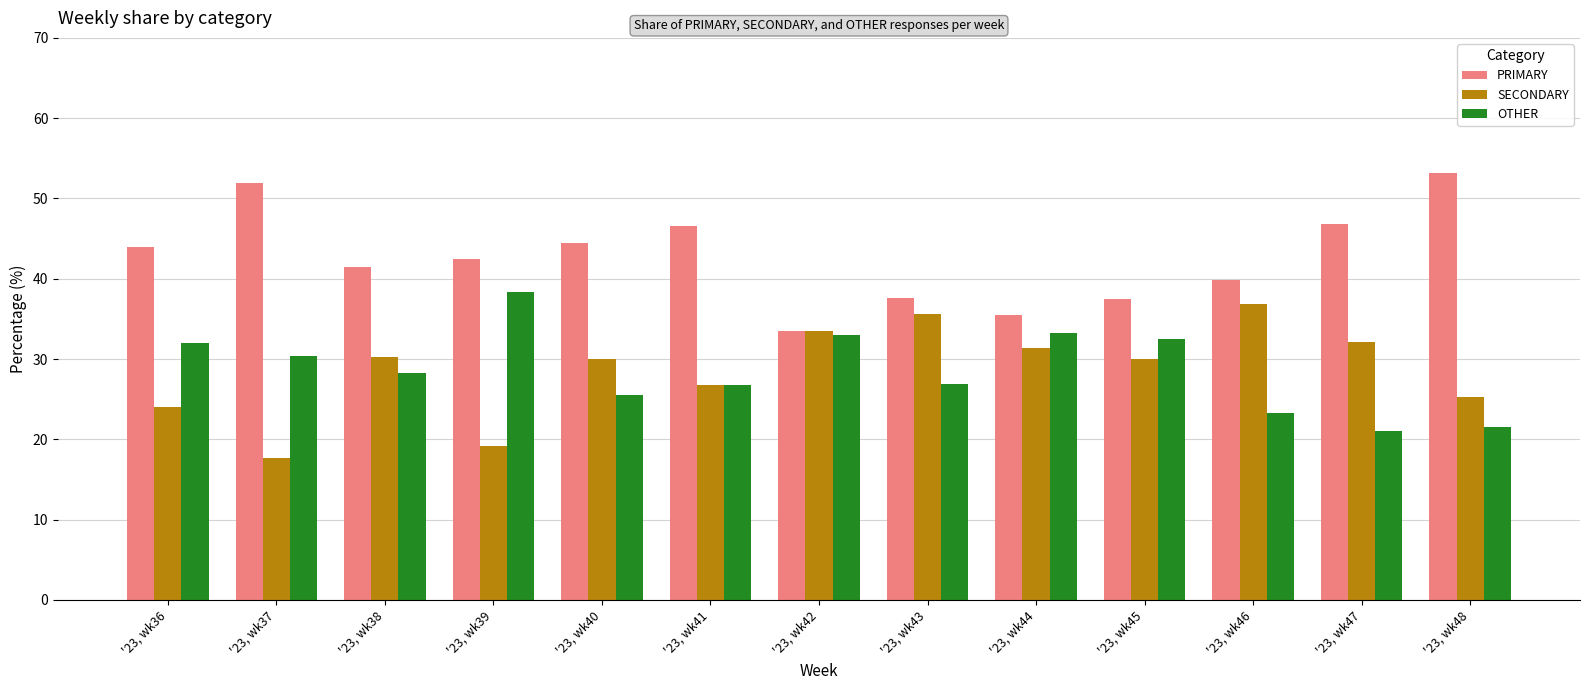

Which label corresponds to the largest value in the chart?

'23, wk48